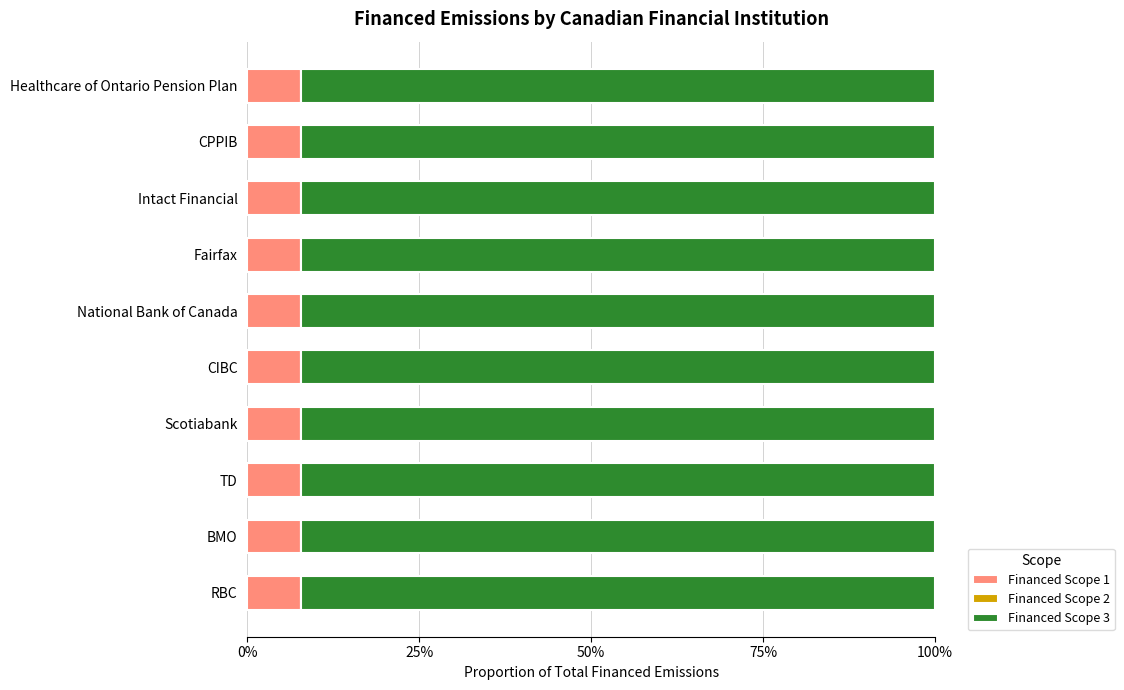

What are all the series names shown in the legend?

Financed Scope 1, Financed Scope 2, Financed Scope 3